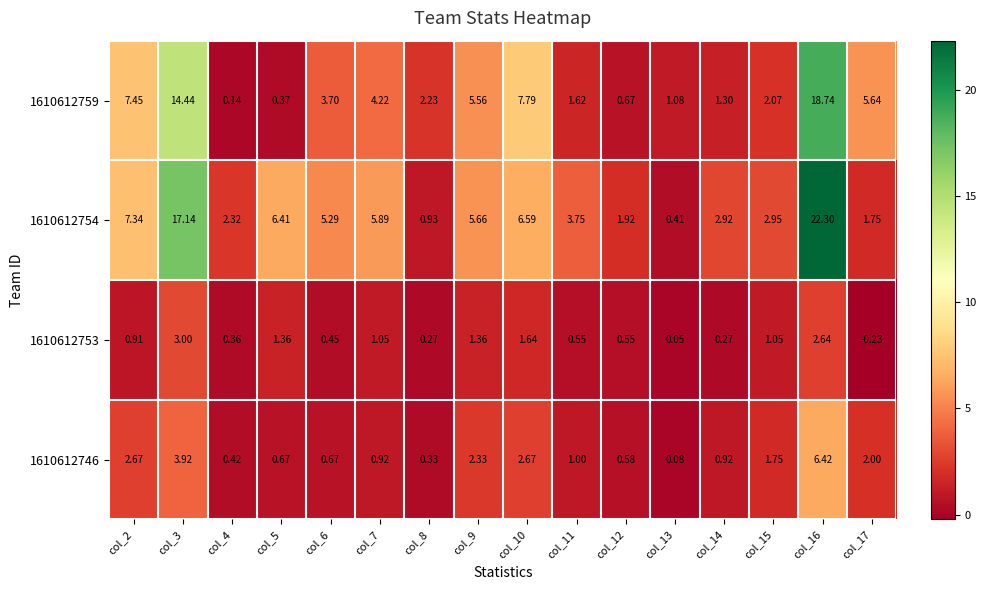

At which category is the sum across all series the highest?

col_16